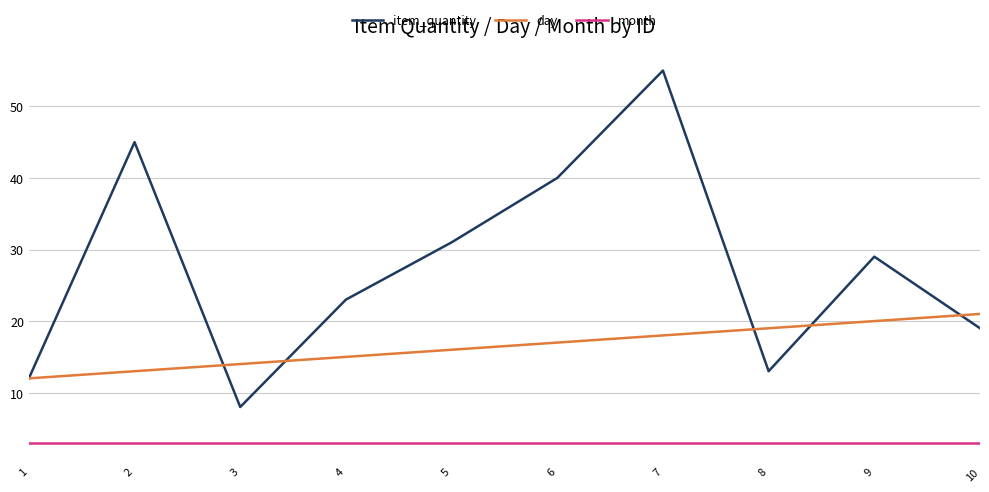

What is the average value of the month series?

3